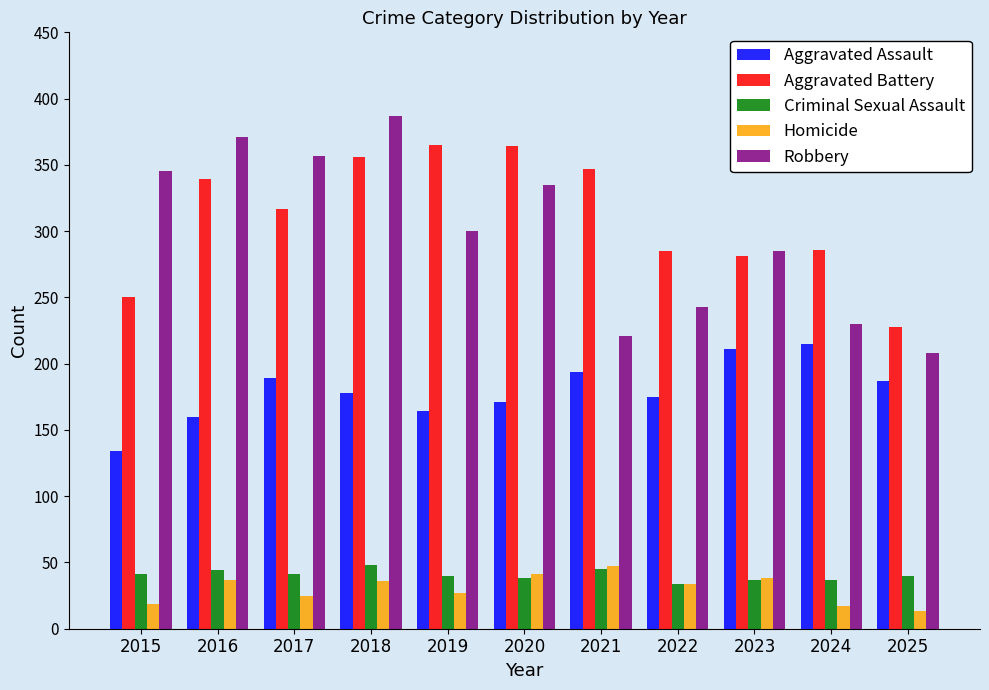

How many data points in Aggravated Battery are less than 317?

5